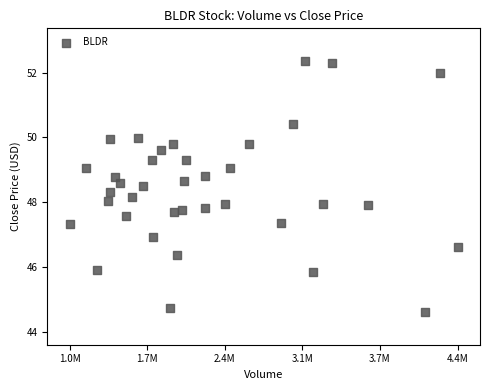

What is the range of X values (max minus min)?

3455300.0